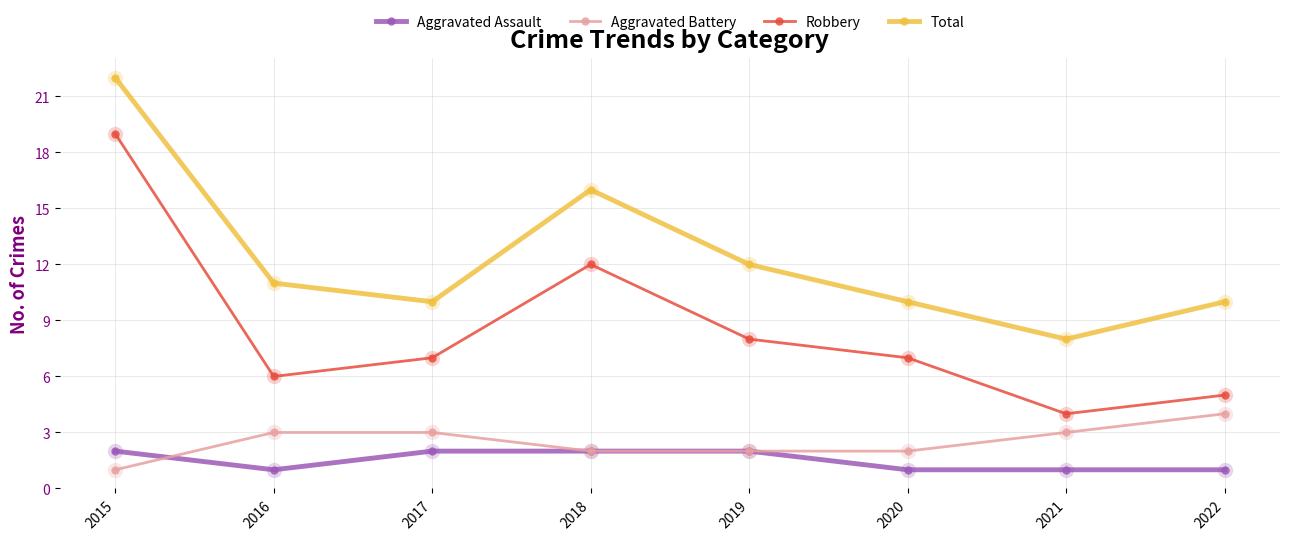

Reading right to left, list all the values displayed in this chart.

Aggravated Assault: 1	1	1	2	2	2	1	2
Aggravated Battery: 4	3	2	2	2	3	3	1
Robbery: 5	4	7	8	12	7	6	19
Total: 10	8	10	12	16	10	11	22